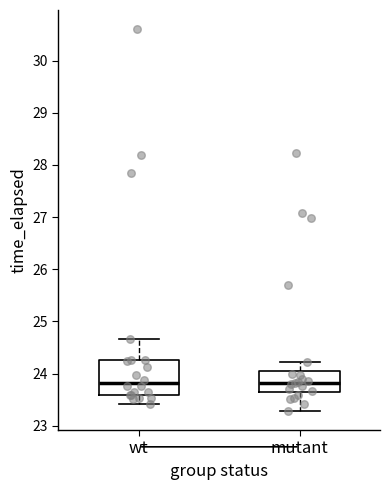

Which box is the tallest, from its lower edge to its upper edge?

wt